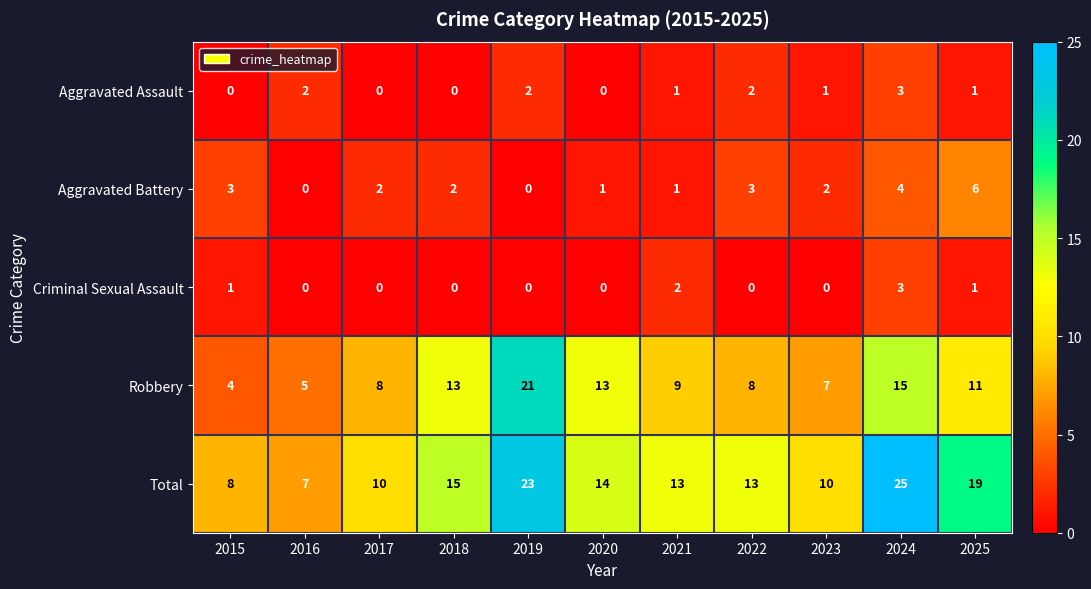

Which category has the lowest value in the Total series?

2016